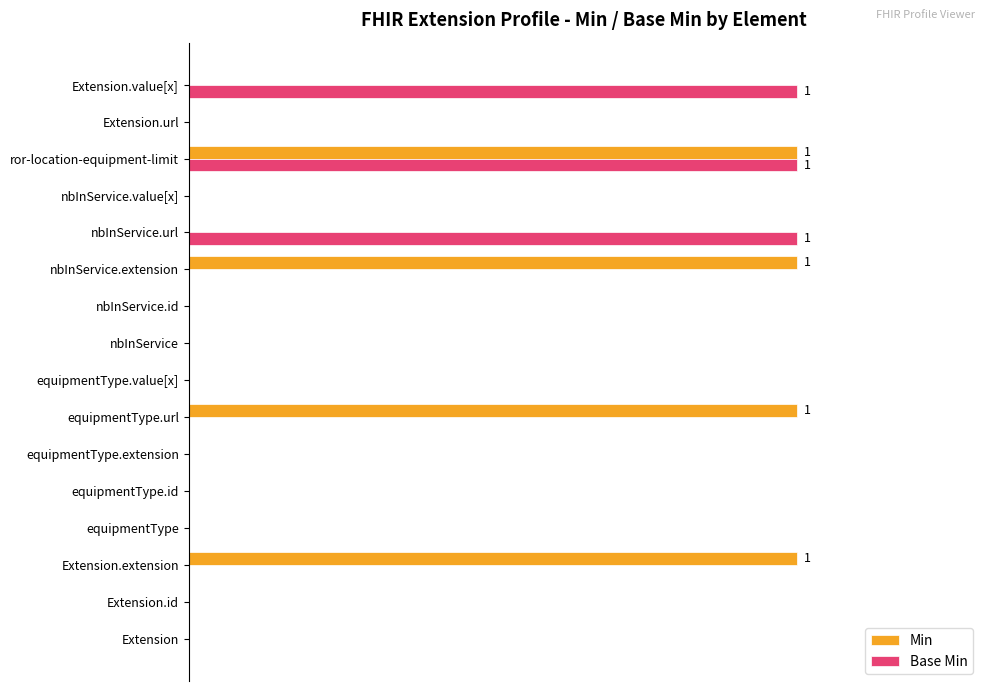

What position from the right is Extension.value[x]?

1